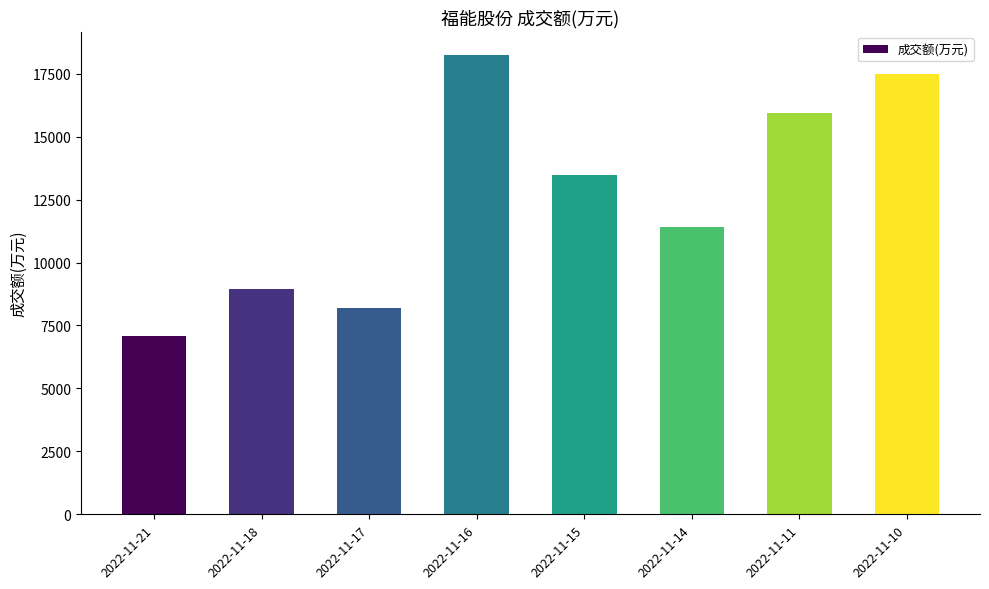

How many bars are there in total?

8